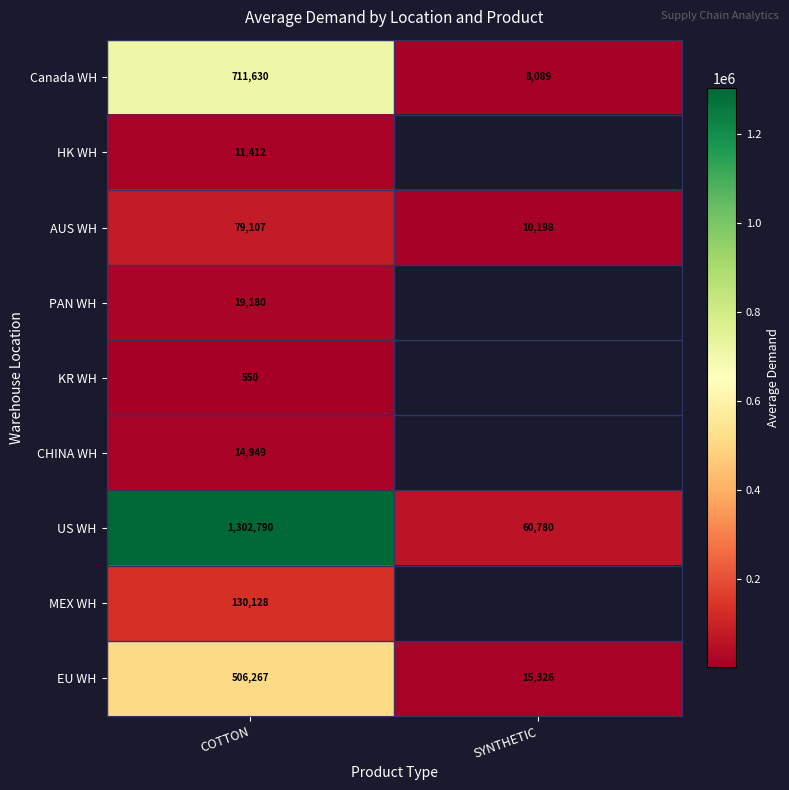

What is the difference between the highest and lowest values at COTTON?

1302240.0